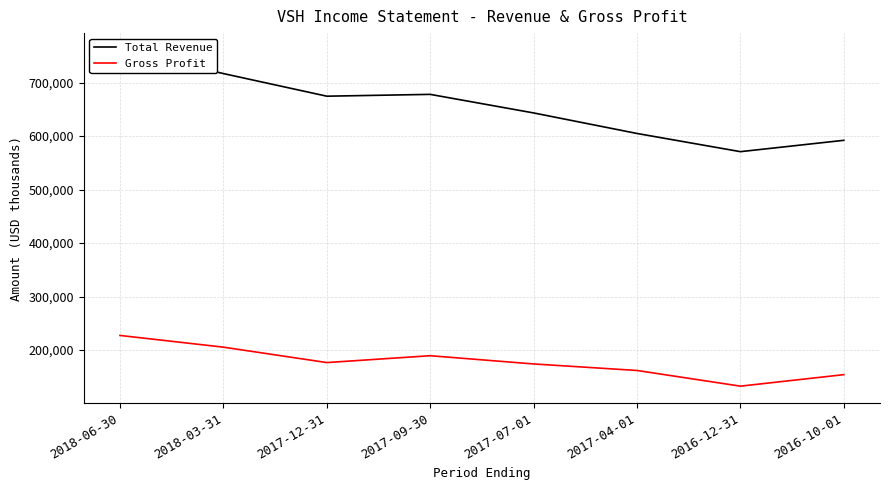

What is the label of the 2nd point from the right?

2016-12-31